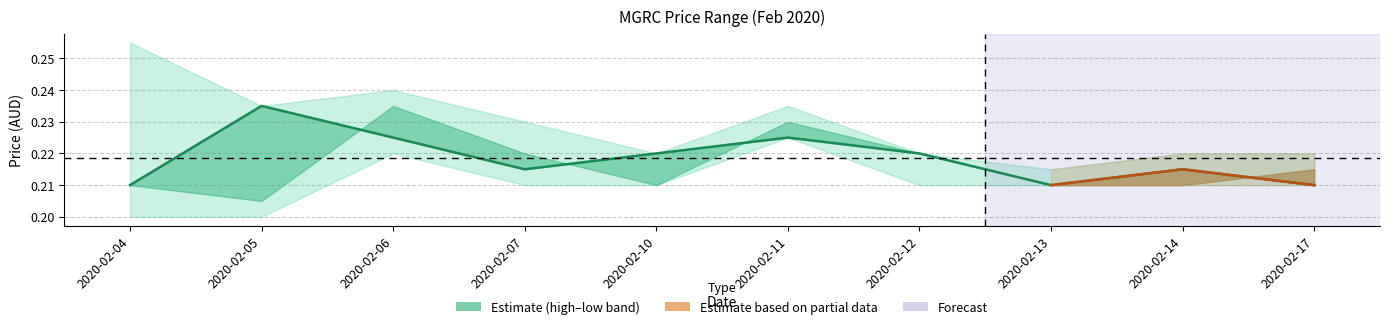

Where is the first local maximum?

2020-02-05